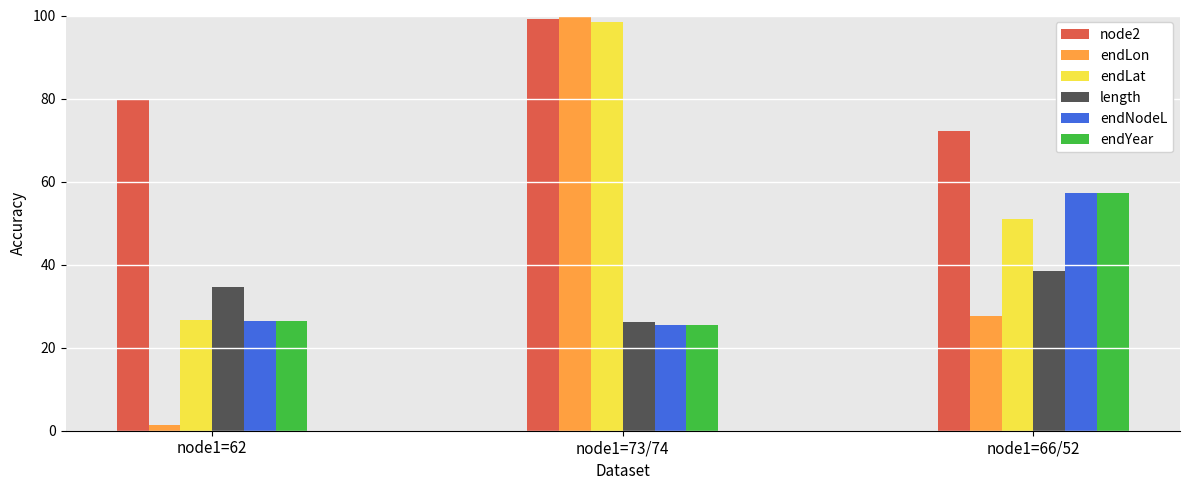

Where is endNodeL nearest to the value 41?

node1=62